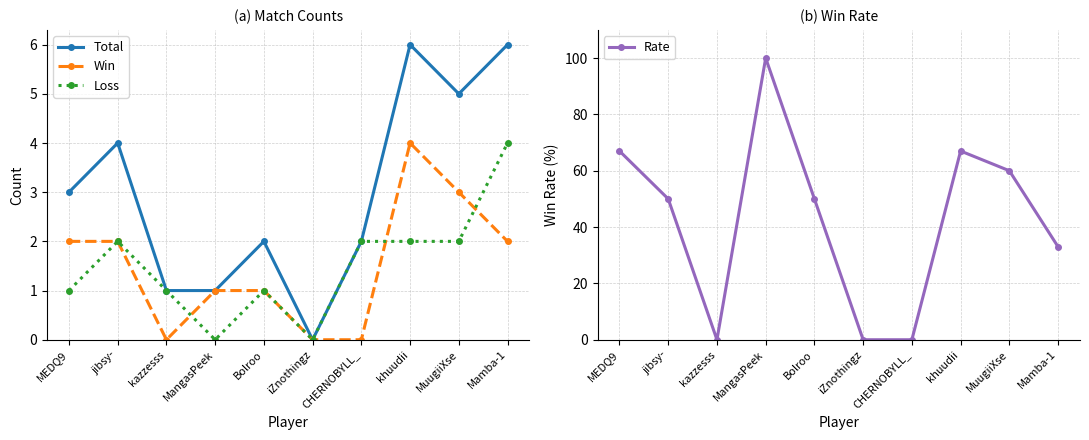

Which series has the largest range (max minus min)?

Rate